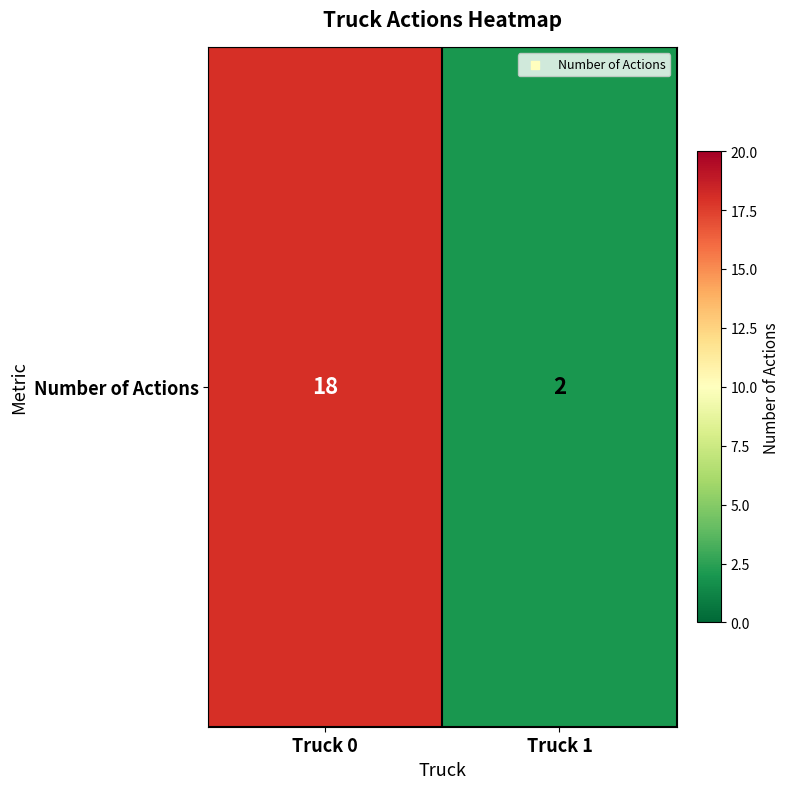

What is the sum of all values?

20